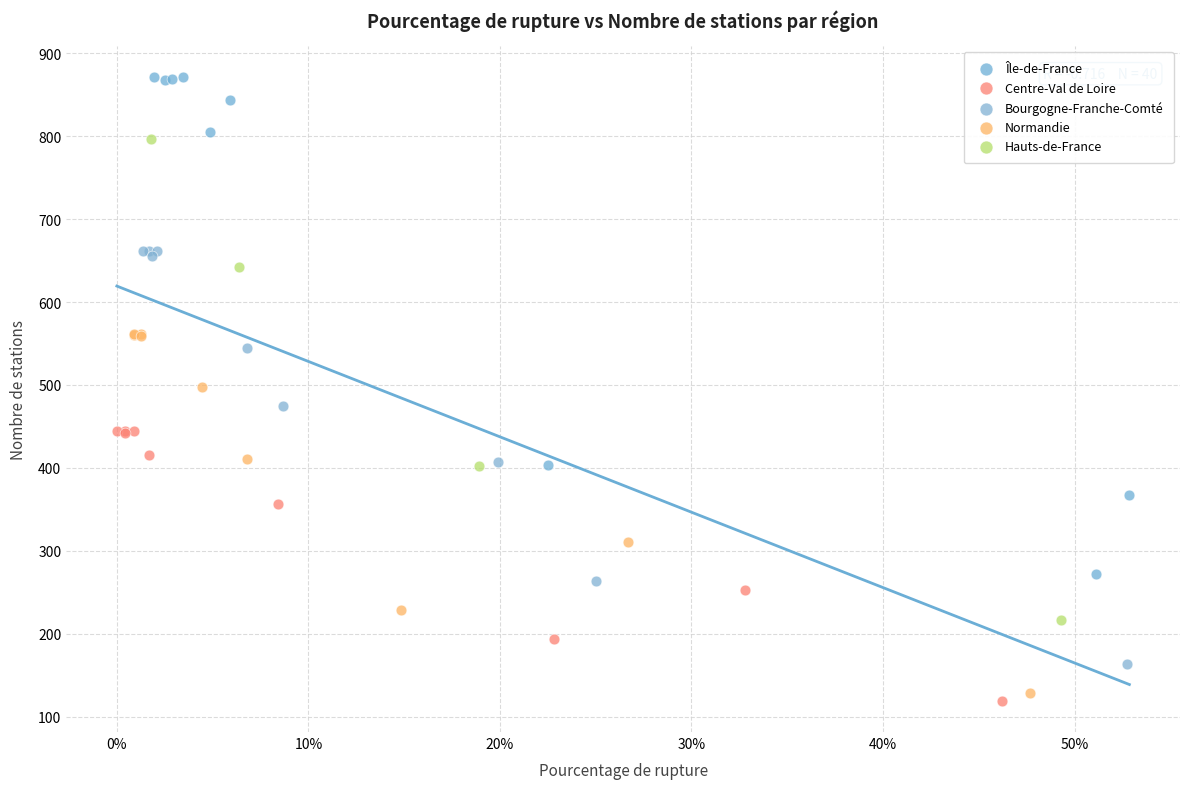

Which series has the largest Y range (max minus min)?

Île-de-France